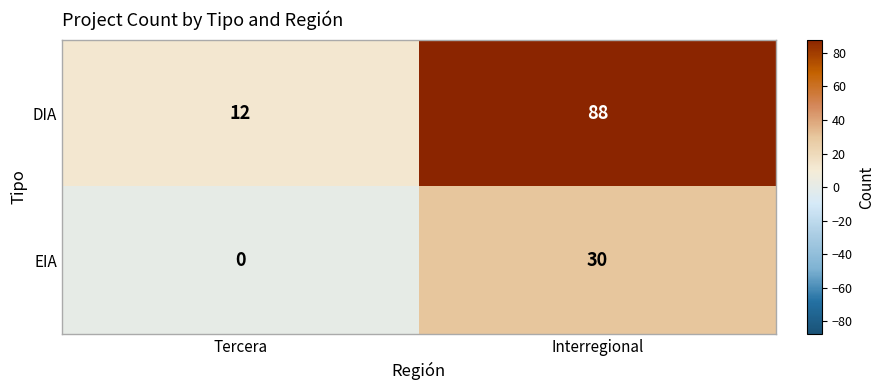

At which label does DIA reach its minimum?

Tercera